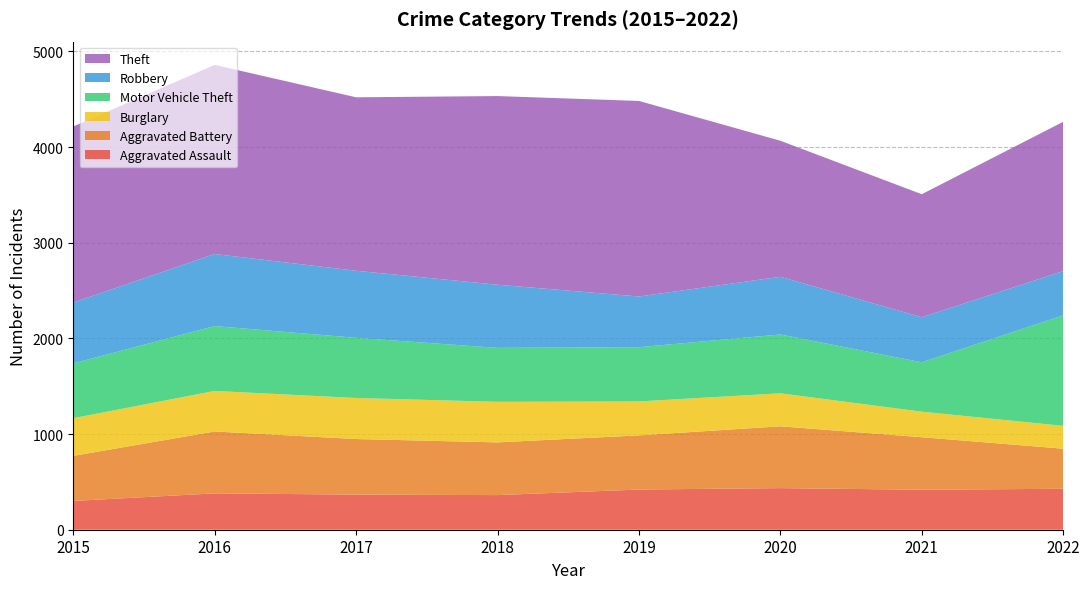

Reading left to right, transcribe all the data shown in this chart.

Aggravated Assault: 301	380	367	362	420	435	418	428
Aggravated Battery: 471	647	581	551	566	646	549	419
Burglary: 394	424	429	424	355	345	267	239
Motor Vehicle Theft: 573	678	629	564	567	615	516	1155
Robbery: 636	753	701	660	530	603	471	462
Theft: 1840	1977	1813	1972	2044	1422	1286	1561